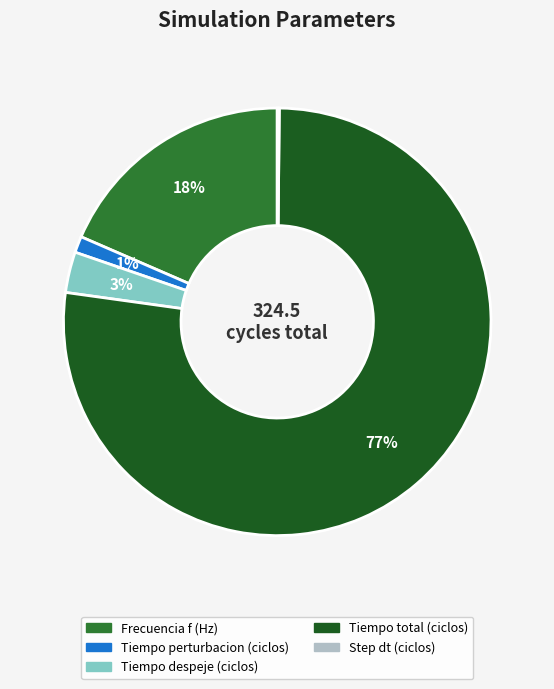

What percentage is the Tiempo perturbacion (ciclos) slice, to the nearest percent?

1%